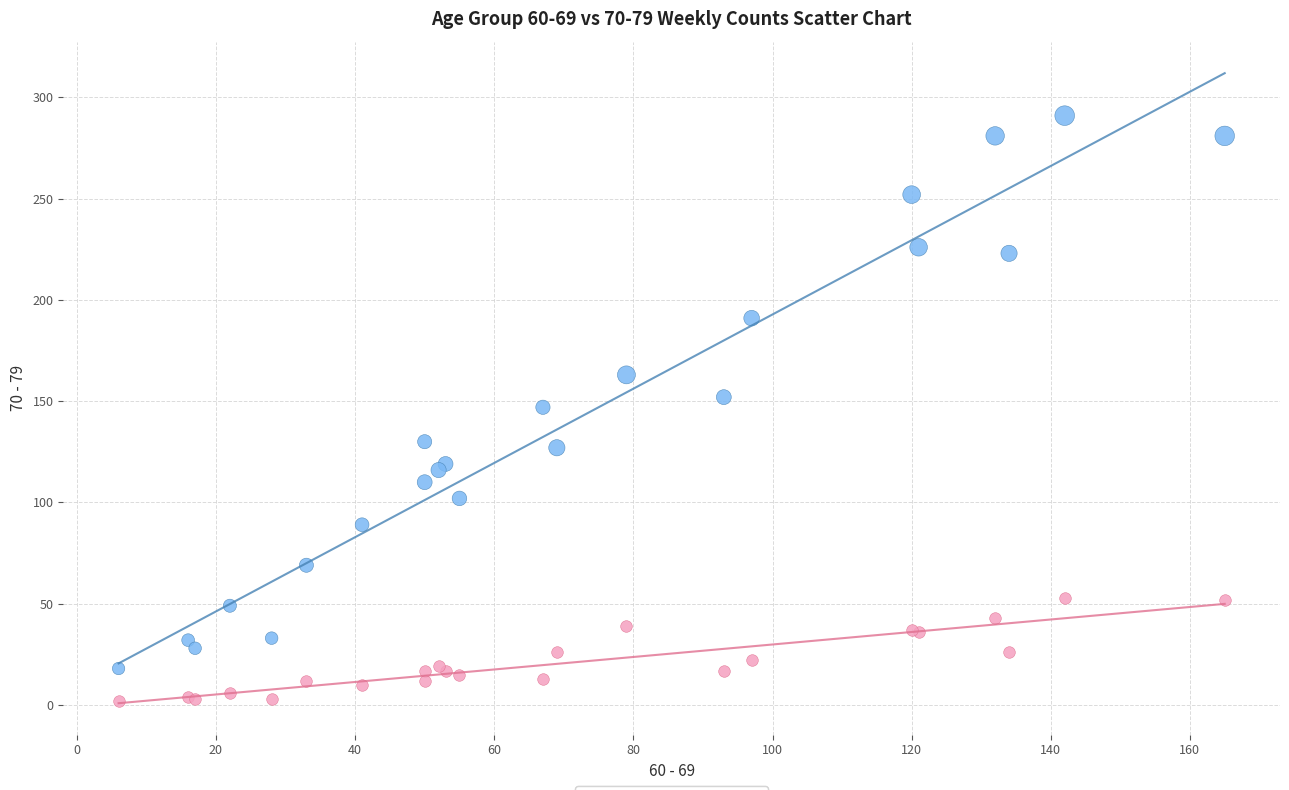

What is the X range (max minus min) for the scatter plot?

159